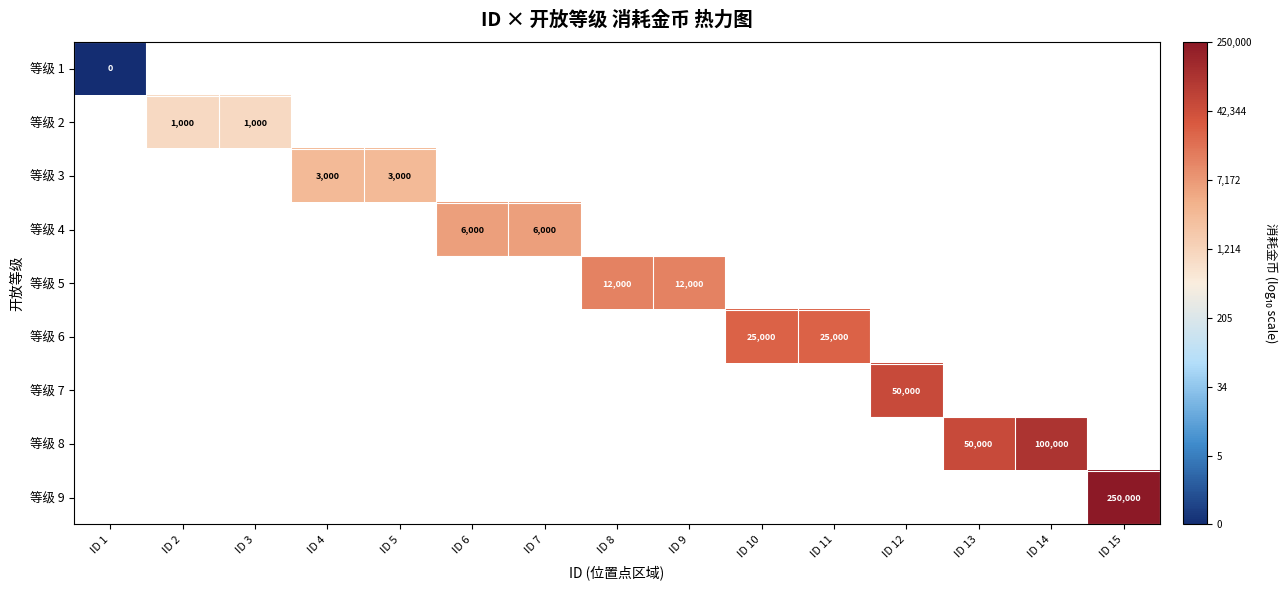

Which label corresponds to the smallest value in the chart?

ID 1